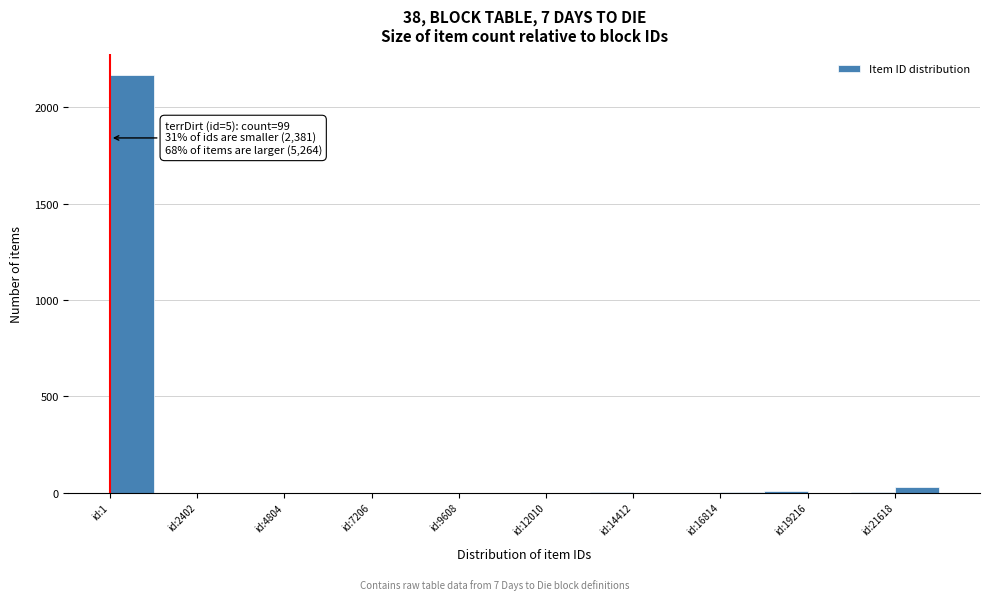

Around what value on the x-axis is the tallest bar? Give the approximate position of its centre, as read against the axis.

500